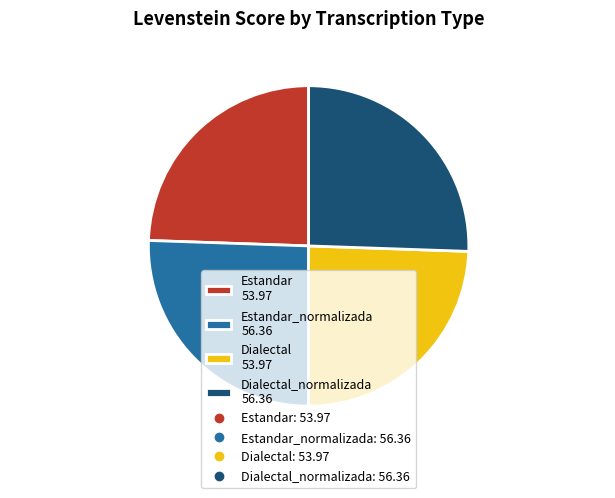

Is there any slice that represents more than half of the pie?

No